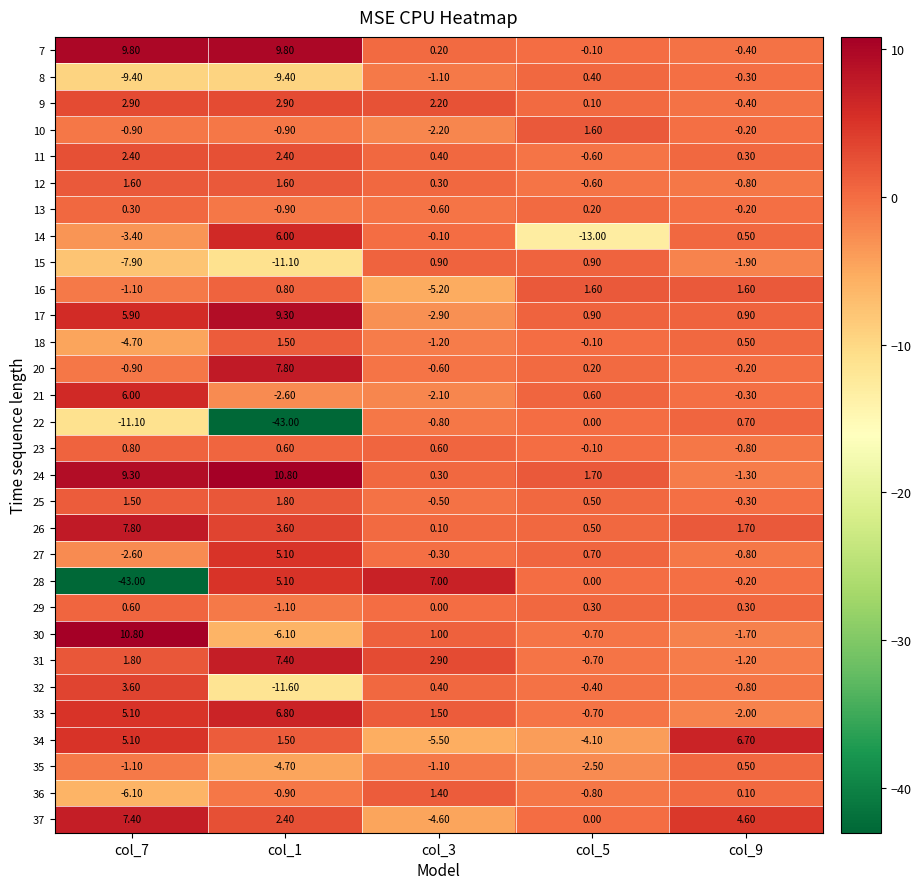

What is the total value across all series at col_3?

-9.6